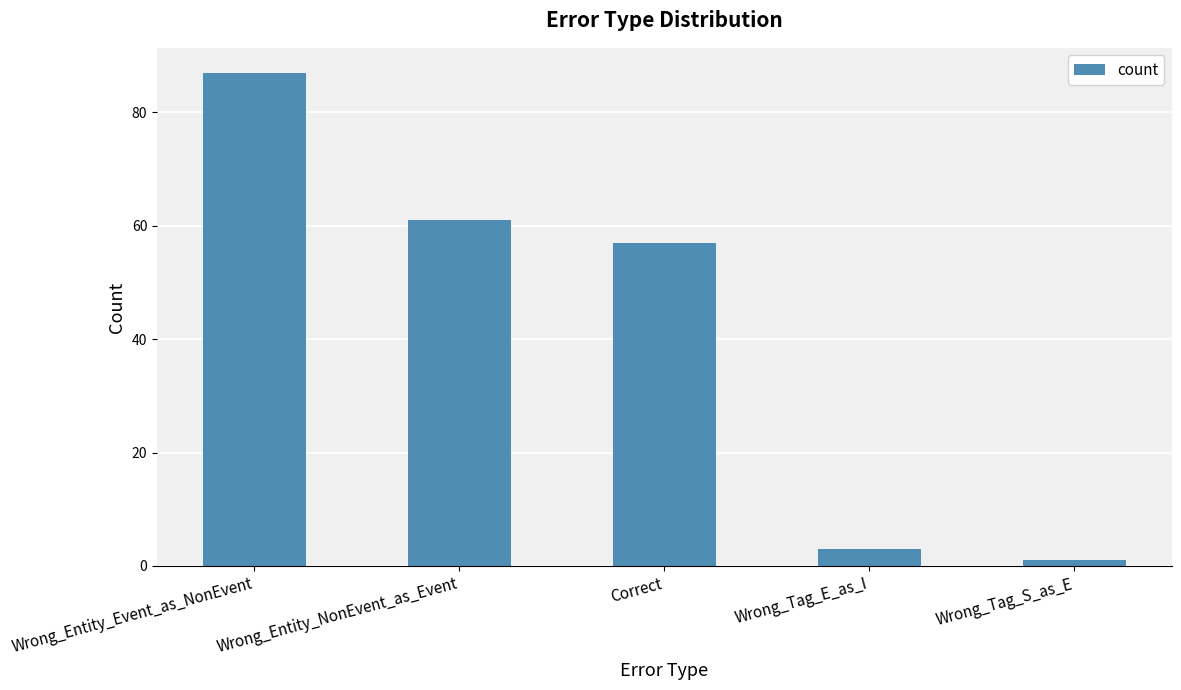

Reading right to left, transcribe all the data shown in this chart.

Wrong_Tag_S_as_E=1	Wrong_Tag_E_as_I=3	Correct=57	Wrong_Entity_NonEvent_as_Event=61	Wrong_Entity_Event_as_NonEvent=87